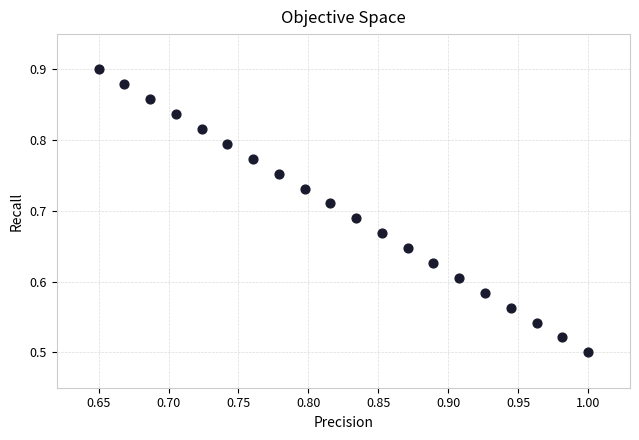

What is the range of Y values (max minus min)?

0.4